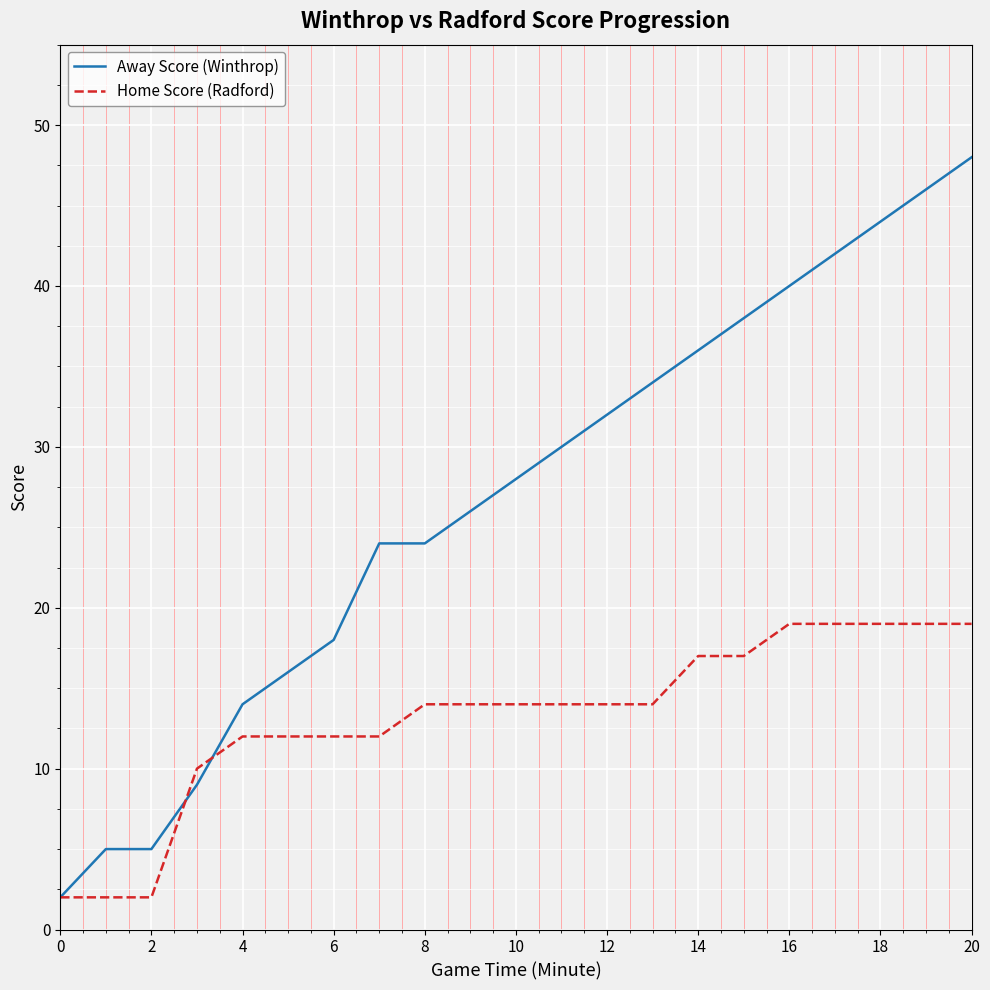

Which series has the largest range (max minus min)?

Away Score (Winthrop)